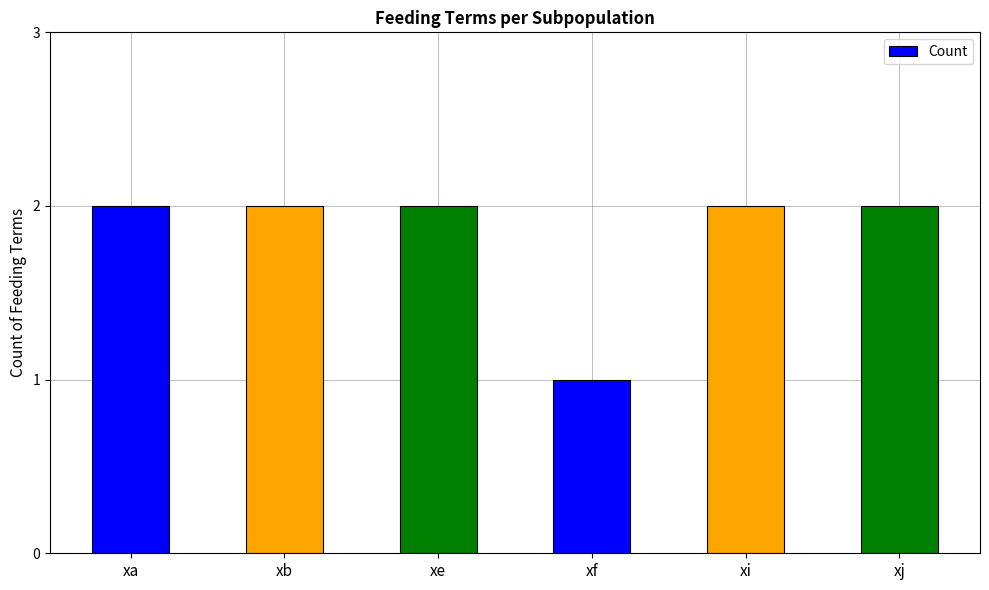

Reading left to right, transcribe all the data shown in this chart.

xa=2	xb=2	xe=2	xf=1	xi=2	xj=2